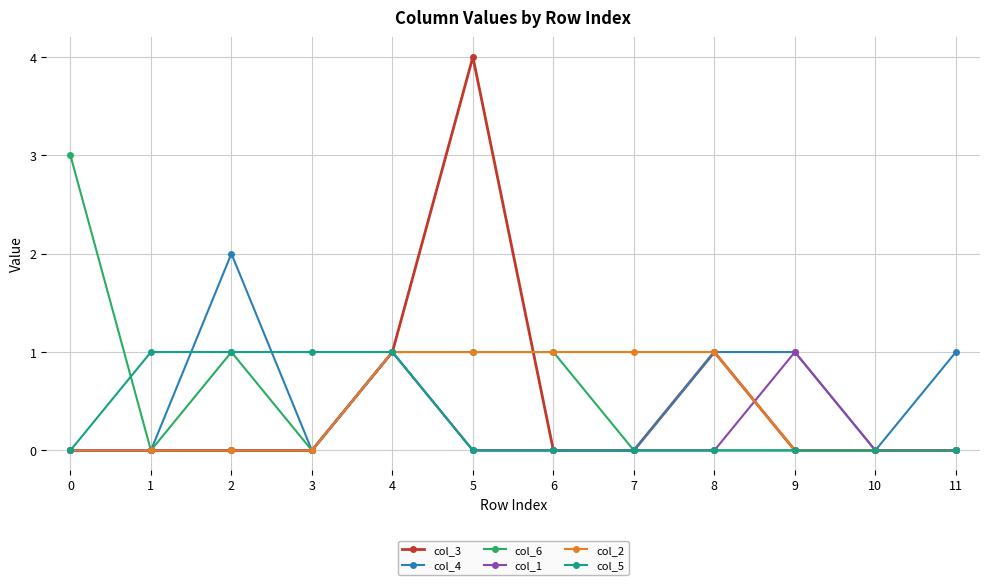

Is it true that col_1 equals 0 at 1?

True